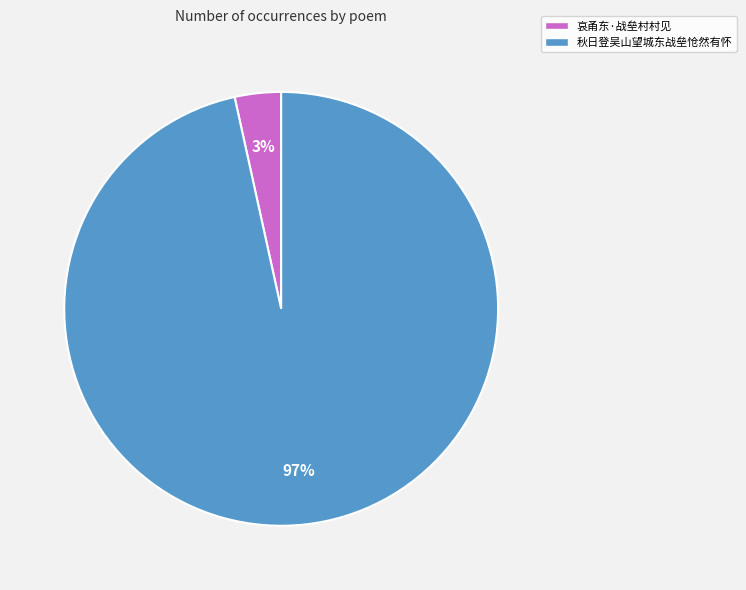

What percentage is the 哀甬东·战垒村村见 slice, to the nearest percent?

3%